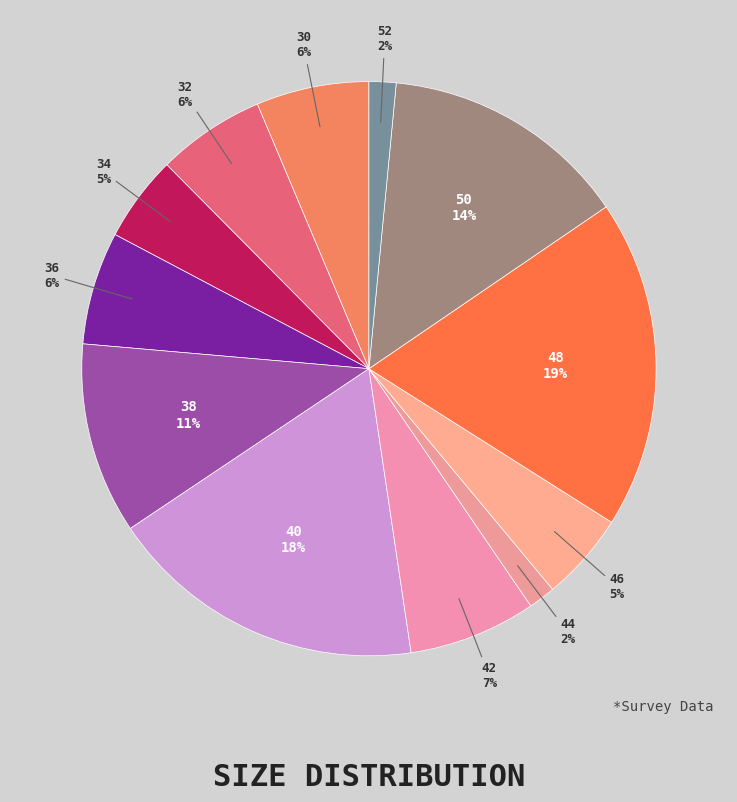

Count the number of slices in the pie.

12